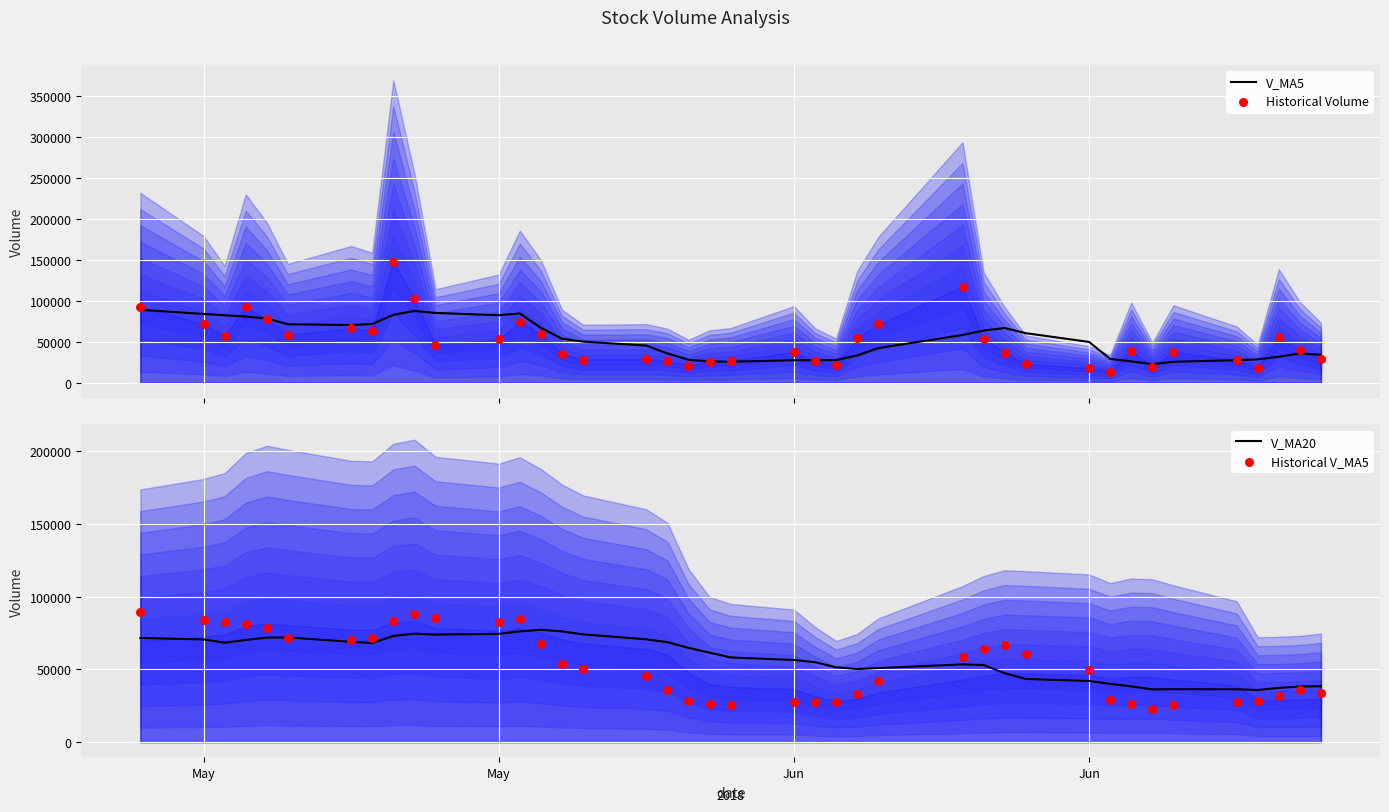

At how many categories does at least one series exceed 108975?

2